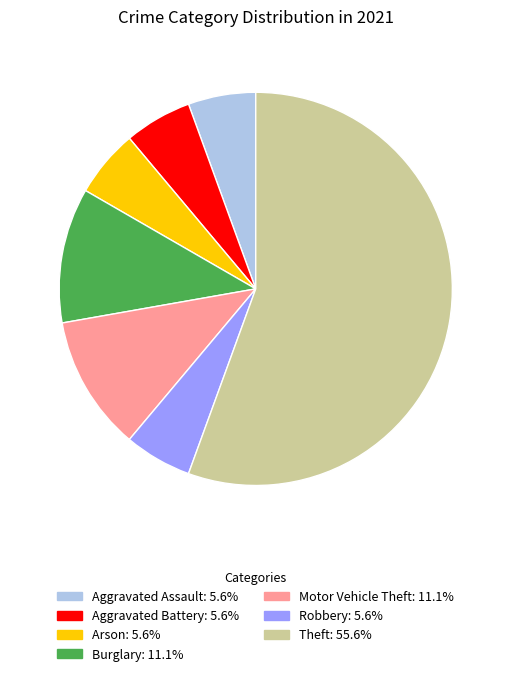

Does any single category account for the majority?

Yes